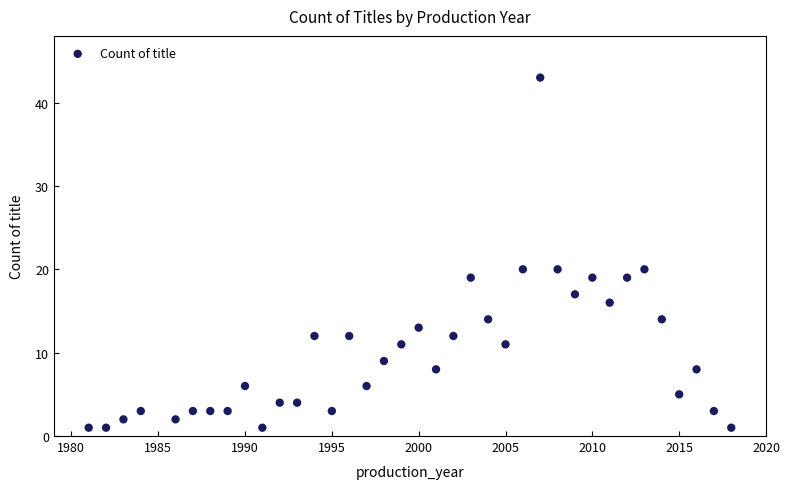

What is the range of Y values (max minus min)?

42